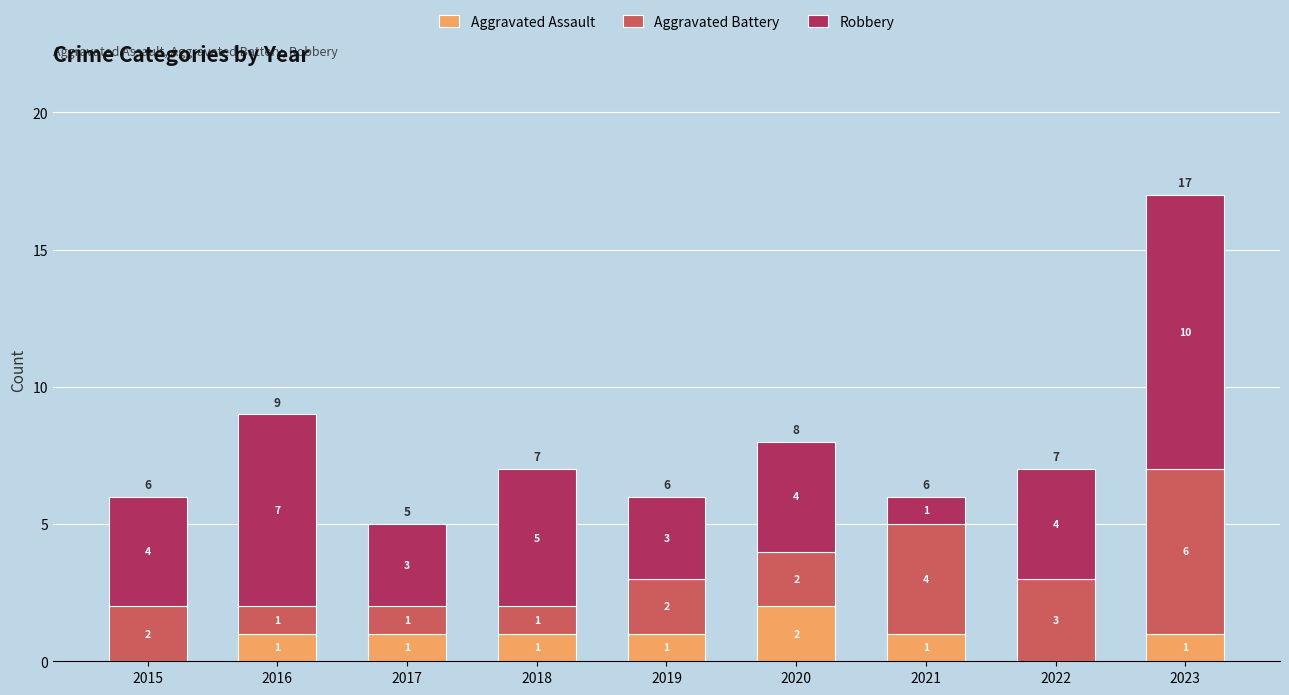

At which category is the sum across all series the highest?

2023